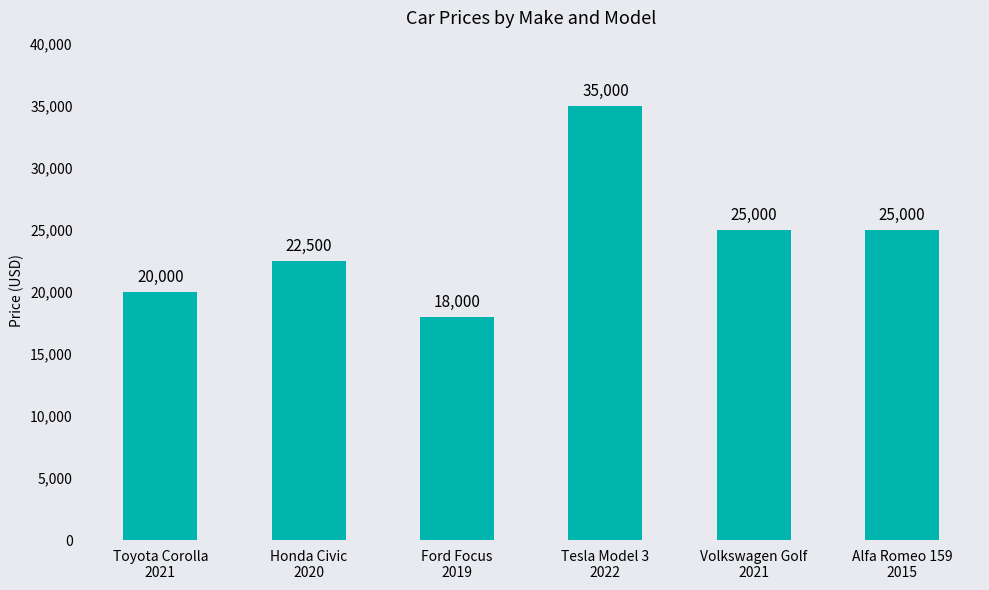

Is it true that the value at Toyota Corolla
2021 is 20000?

True